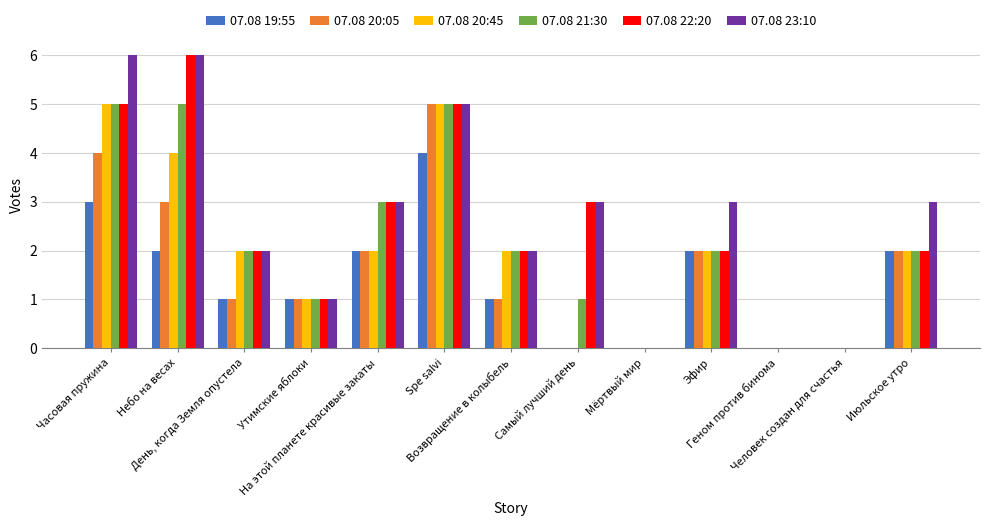

What is the maximum value shown in the chart?

6